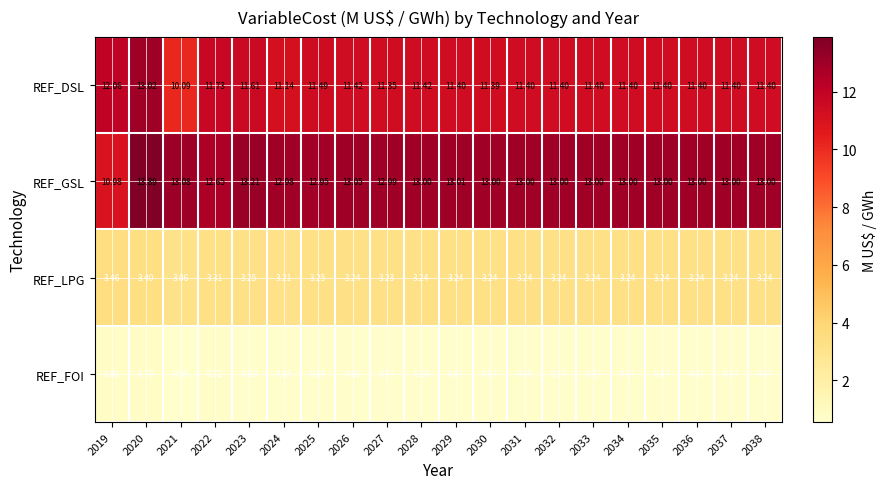

Between 2019 and 2022, which series saw the biggest shift?

REF_GSL